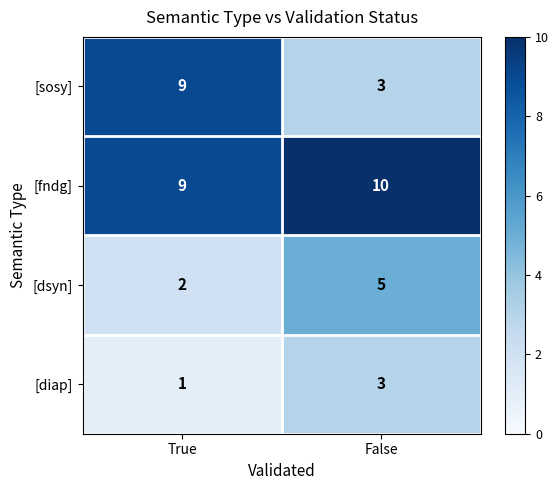

Rank the series by their average value, from highest to lowest.

[fndg], [sosy], [dsyn], [diap]